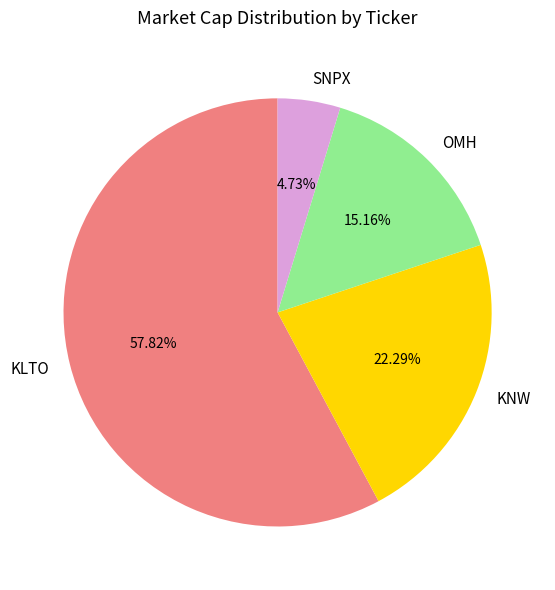

Count the number of slices in the pie.

4